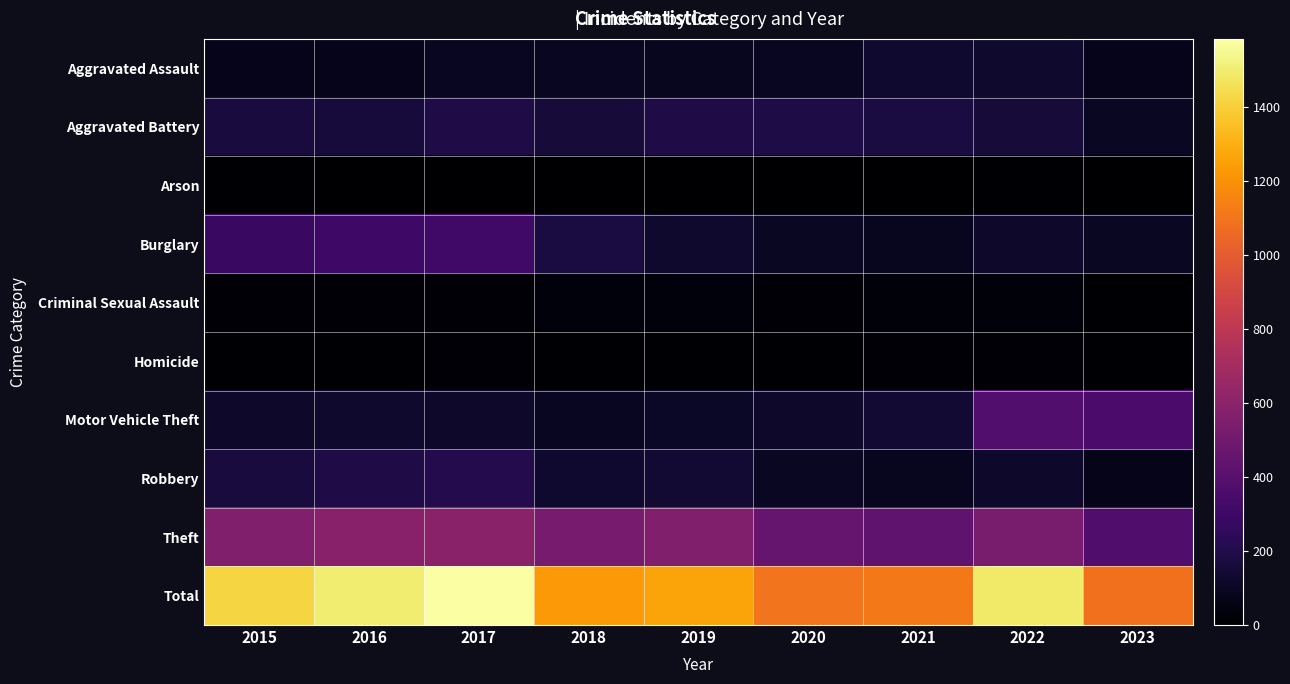

List the series in order of their peak value, lowest first.

Arson, Homicide, Criminal Sexual Assault, Aggravated Assault, Aggravated Battery, Robbery, Burglary, Motor Vehicle Theft, Theft, Total